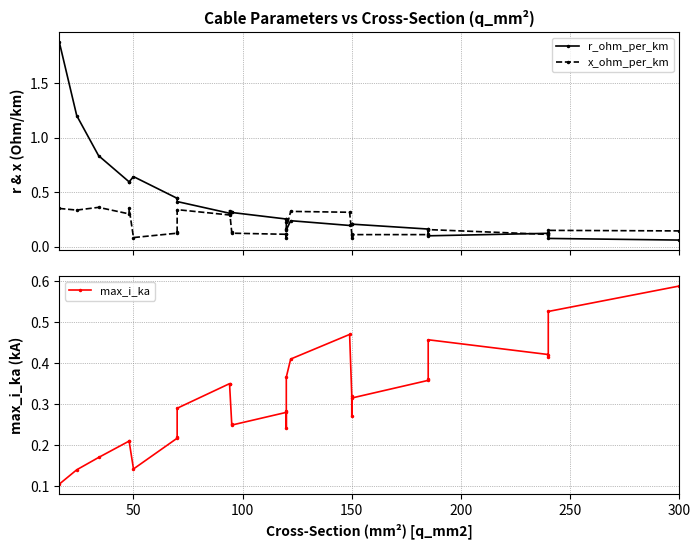

How many max_i_ka values are between 0 and 1?

29